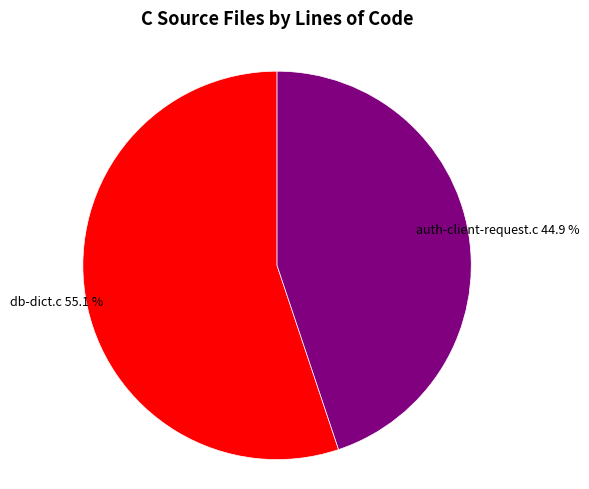

Is there a majority slice in this chart?

Yes